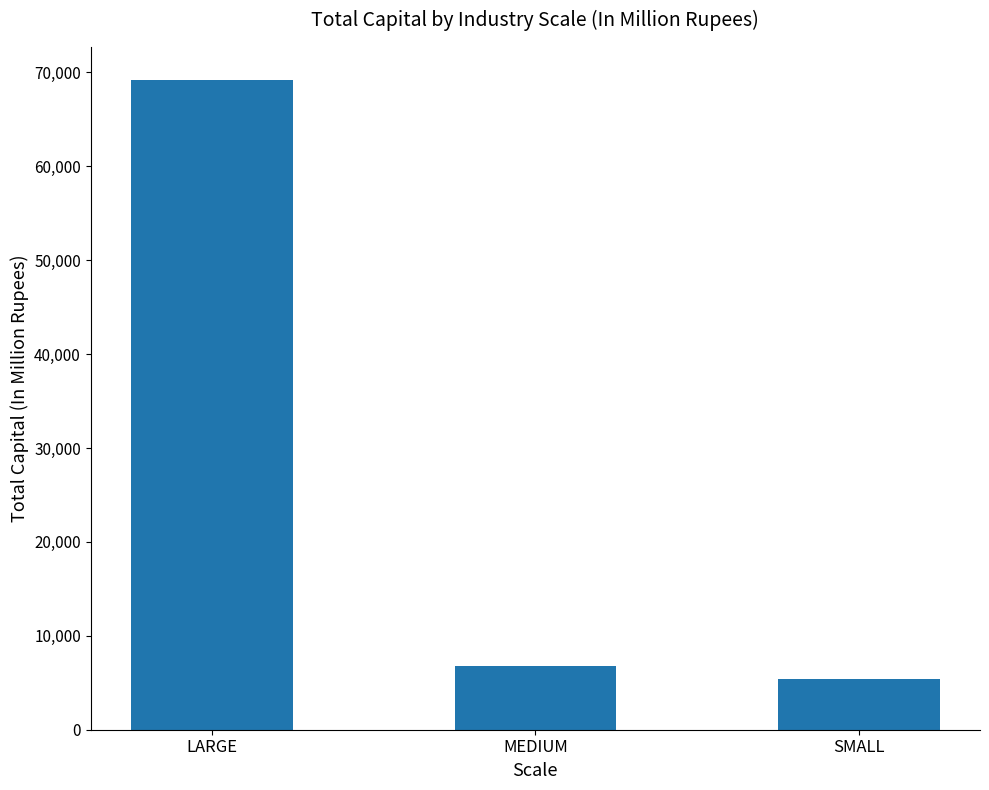

Are the bars grouped side by side (vs. stacked)?

No